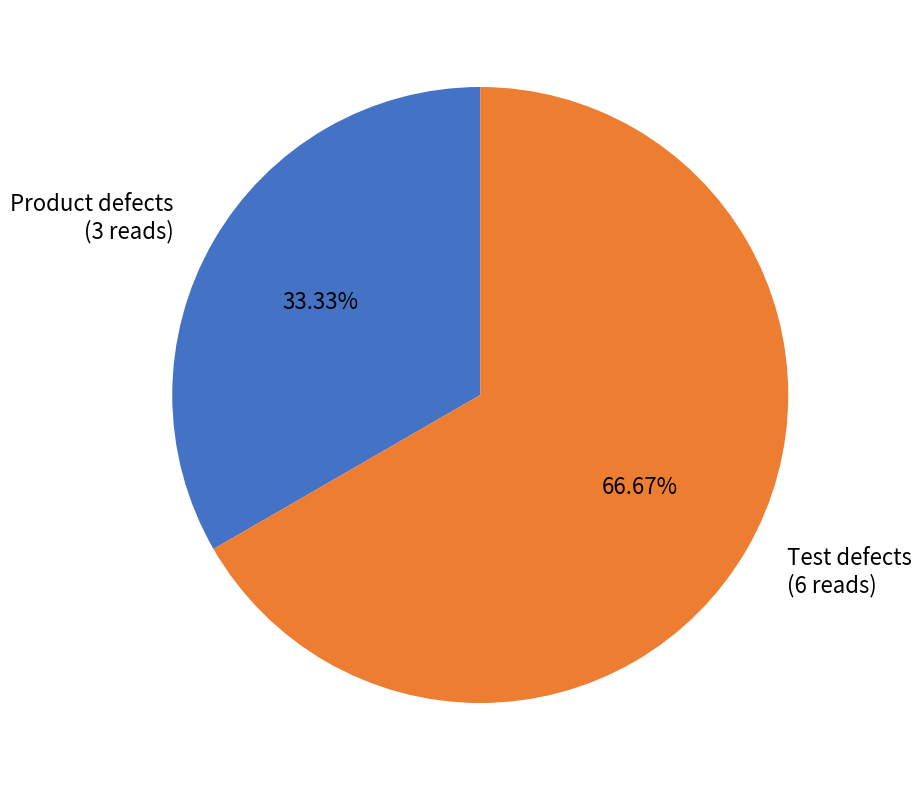

What is the largest slice in the pie chart?

Test defects